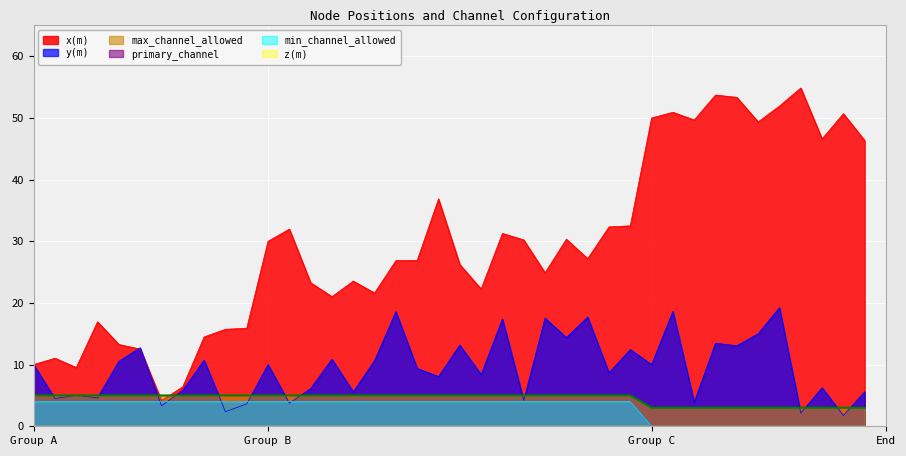

Between which two adjacent categories do y(m) and x(m) first intersect?

4 and 5